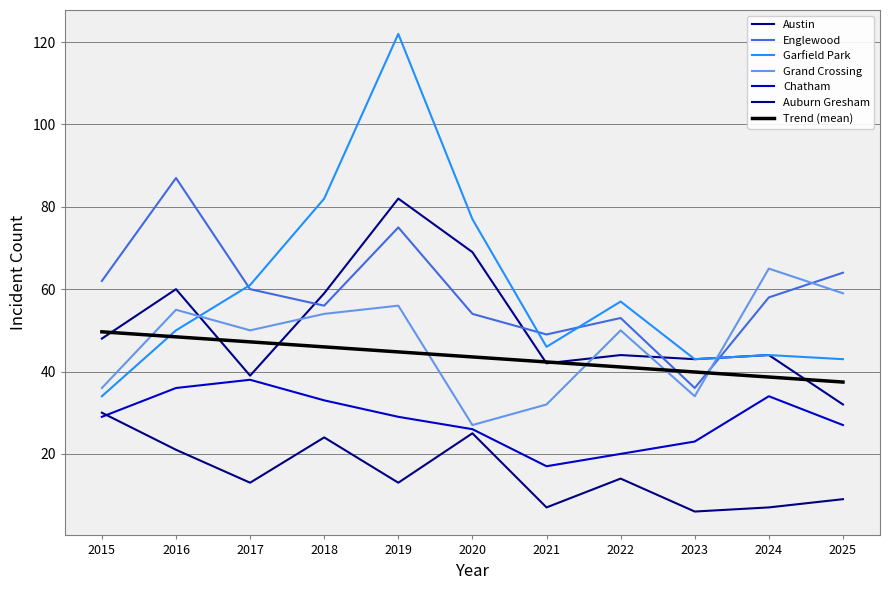

What is the average value of the Englewood series?

59.5